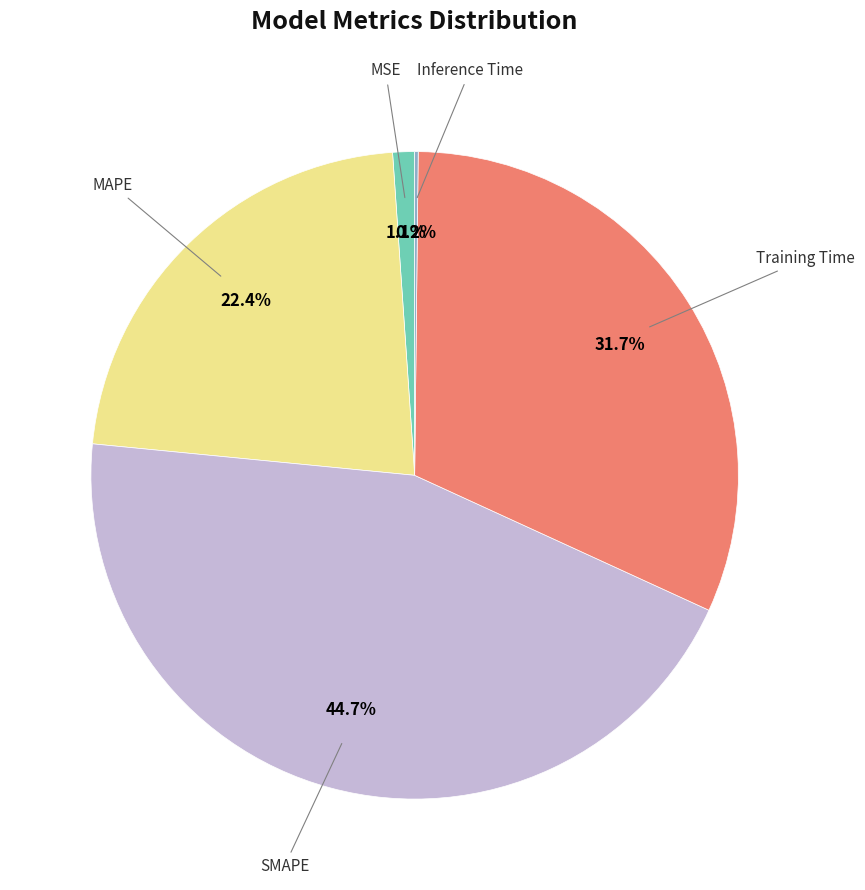

Is there a majority slice in this chart?

No